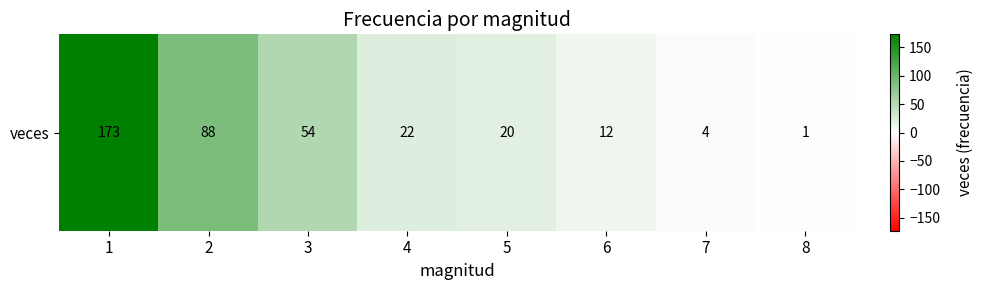

List the labels in order of value, largest first.

1, 2, 3, 4, 5, 6, 7, 8